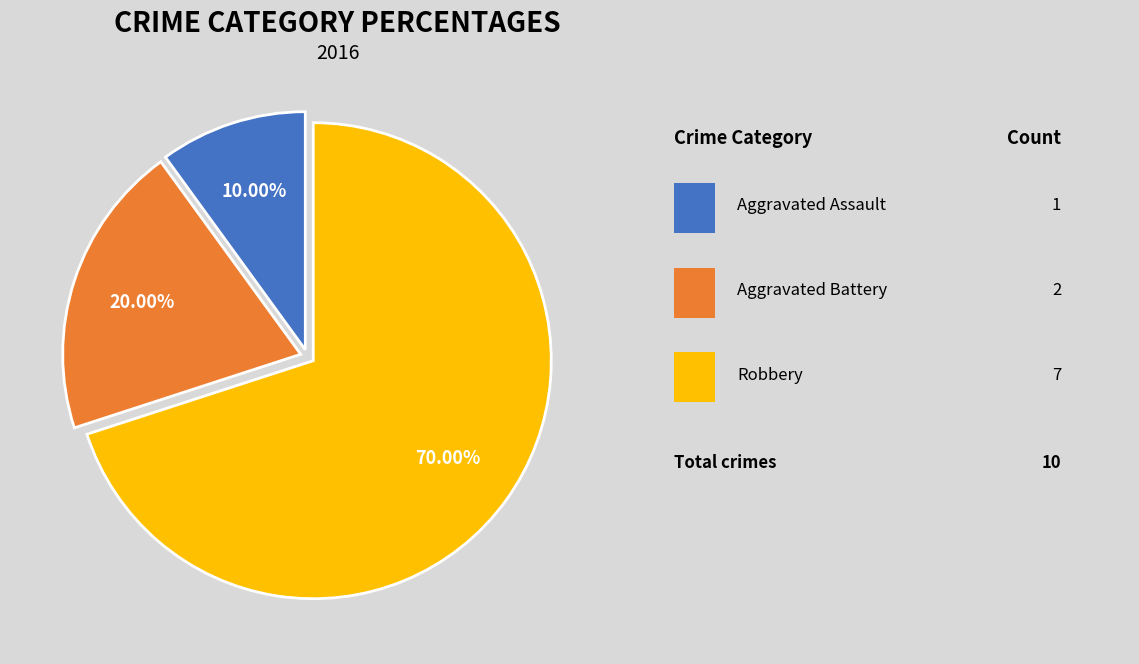

Is there any slice that represents more than half of the pie?

Yes